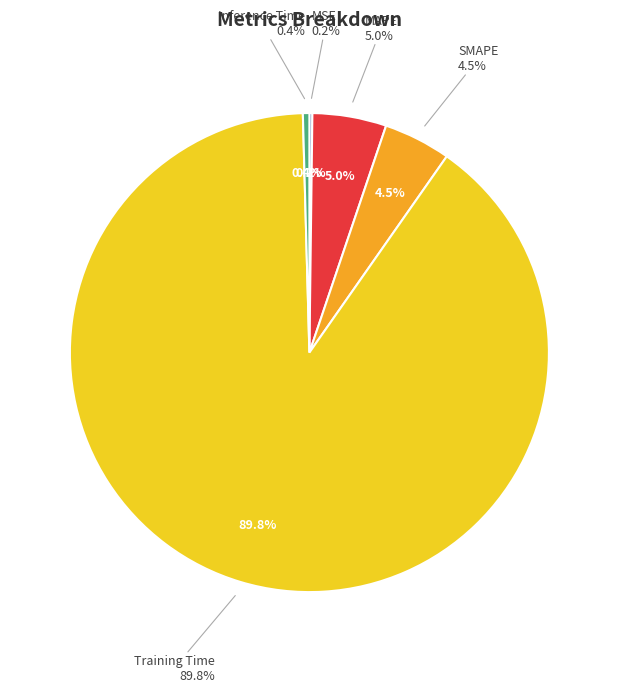

Which category has the biggest portion of the pie?

Training Time